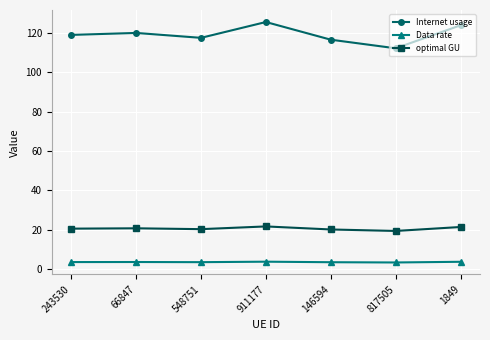

What is the value of the Data rate point at the 1st from the left?

3.5